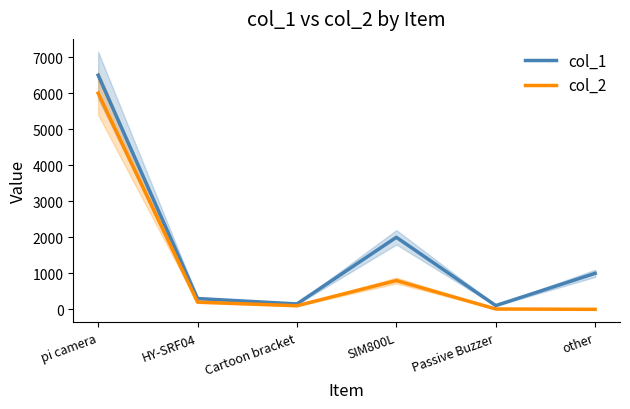

What is the maximum value for col_1?

6500